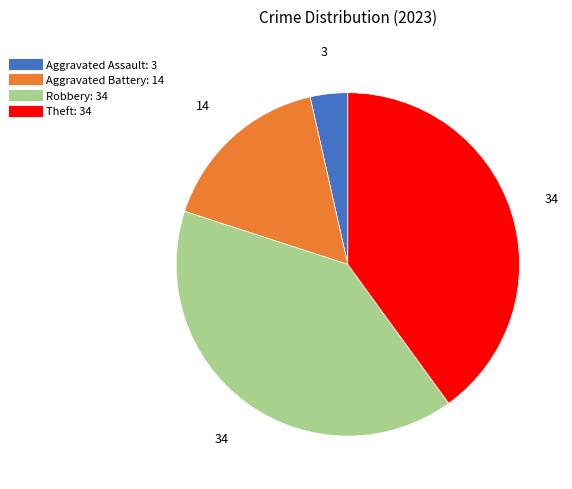

Count the number of slices in the pie.

4